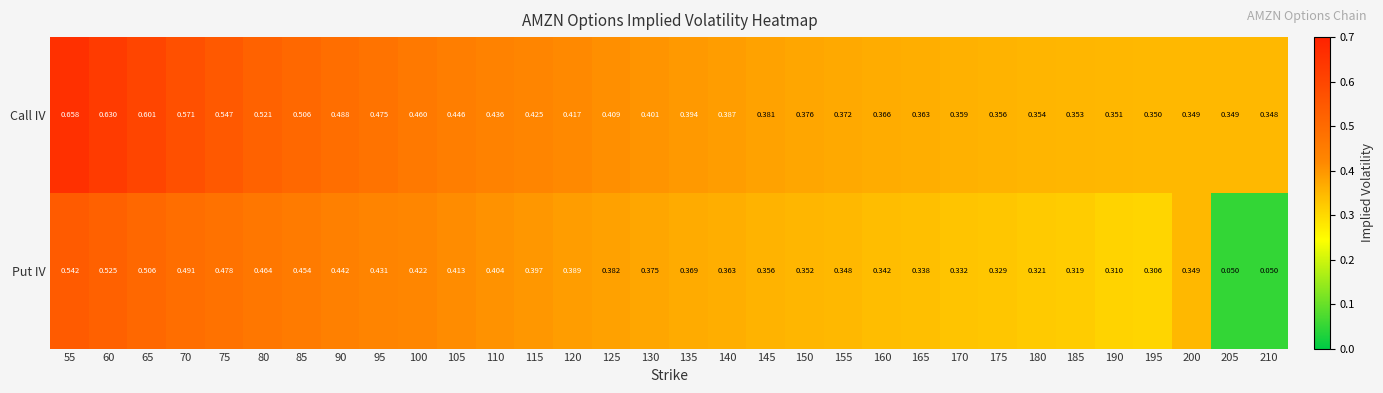

Rank the series at 100 from highest to lowest value.

Call IV, Put IV